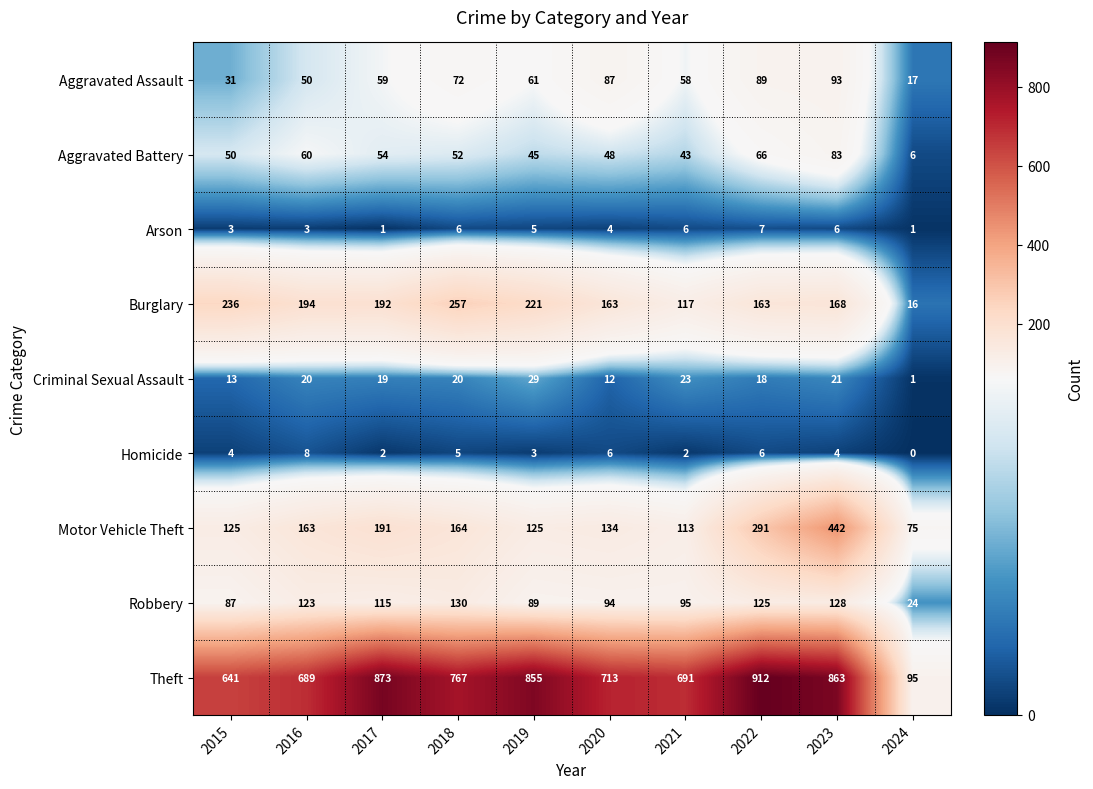

Is it true that Motor Vehicle Theft equals 442 at 2023?

True